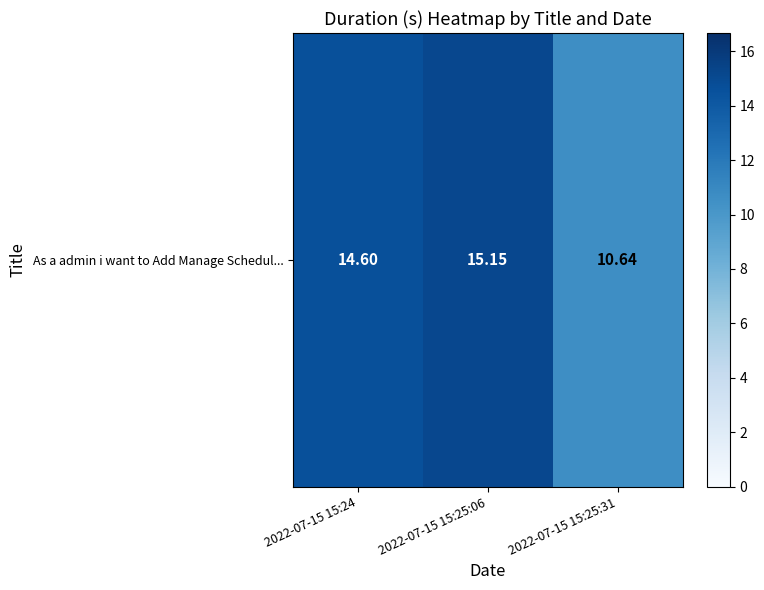

List the labels in order of value, largest first.

2022-07-15 15:25:06, 2022-07-15 15:24, 2022-07-15 15:25:31